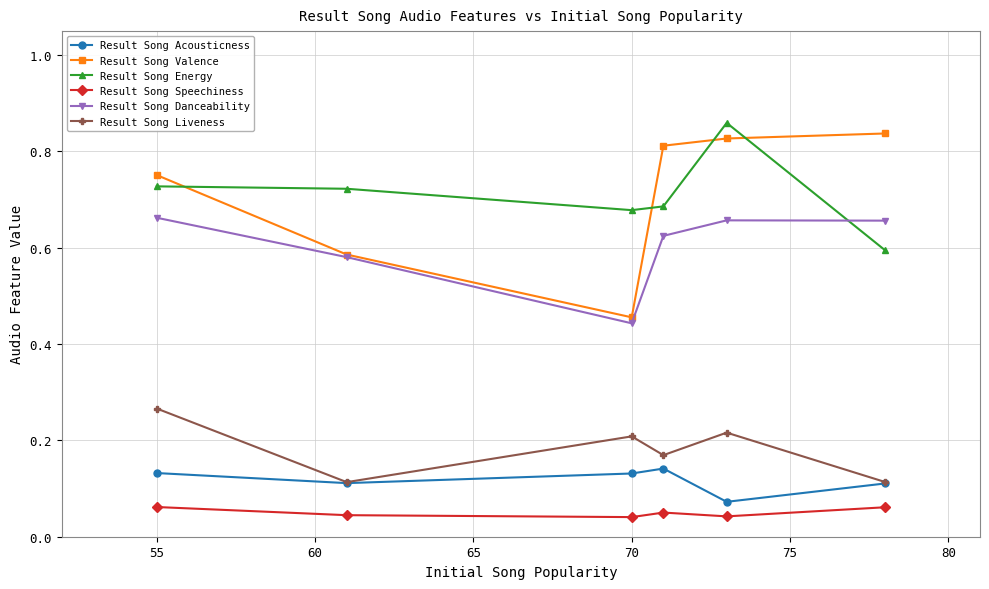

True or false: Result Song Speechiness and Result Song Danceability intersect in this chart.

False